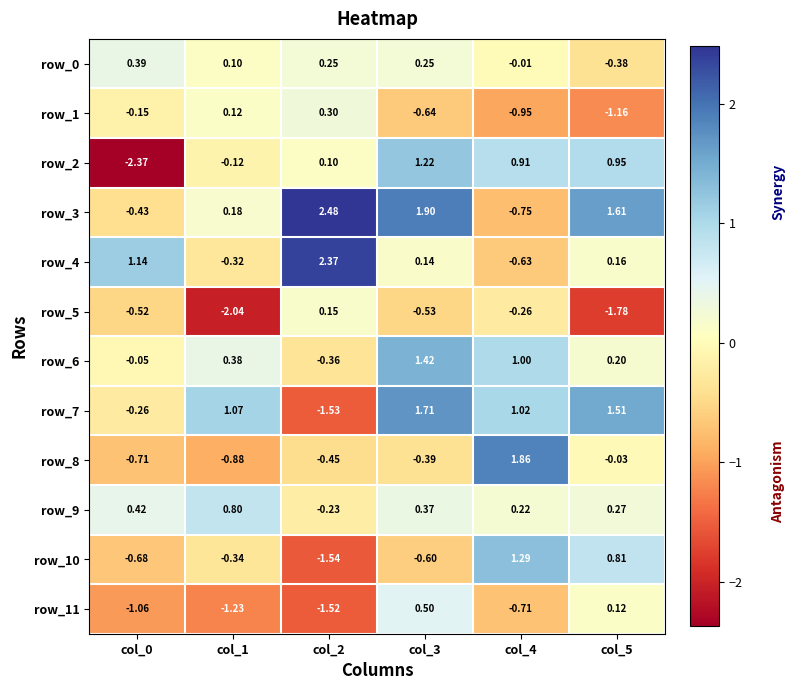

Is the value of row_1 at col_0 greater than the value of row_10 at col_5?

No